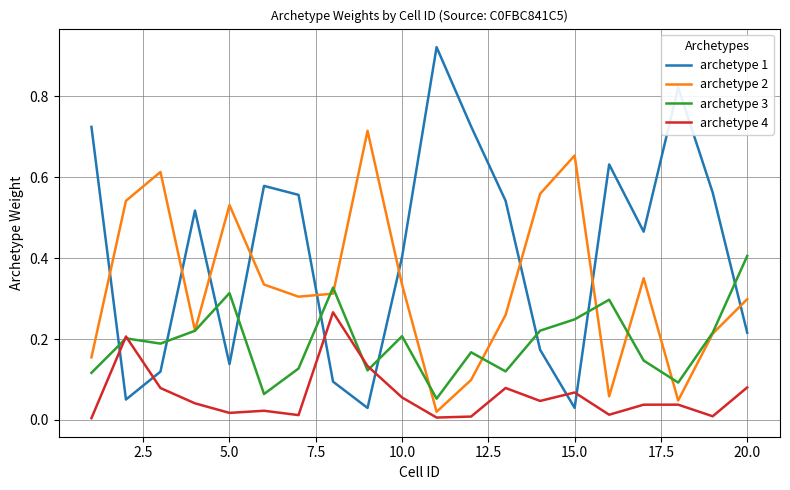

Which series has the largest total across all categories?

archetype 1